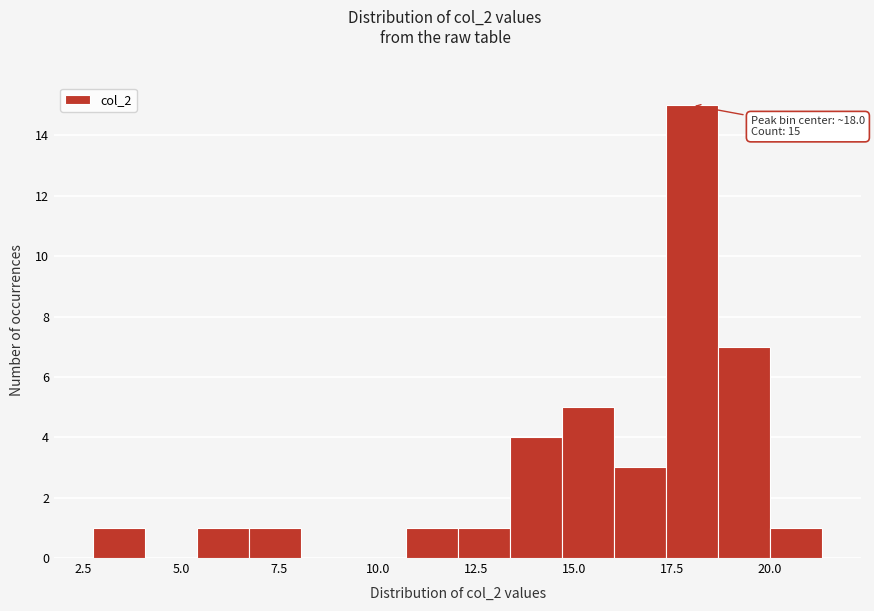

Read against the x-axis, roughly where is the centre of the tallest bar?

18.0